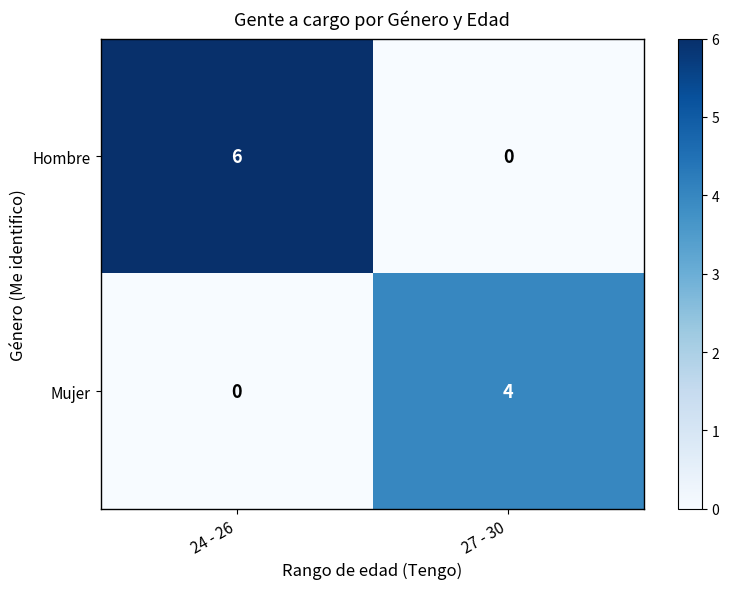

How many data points does each series have?

2